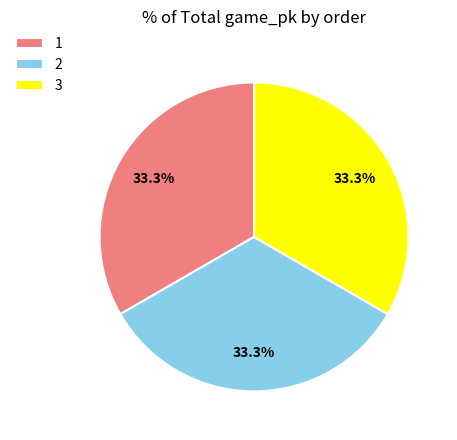

To the nearest percent, what is the combined percentage of 2 and 3?

67%